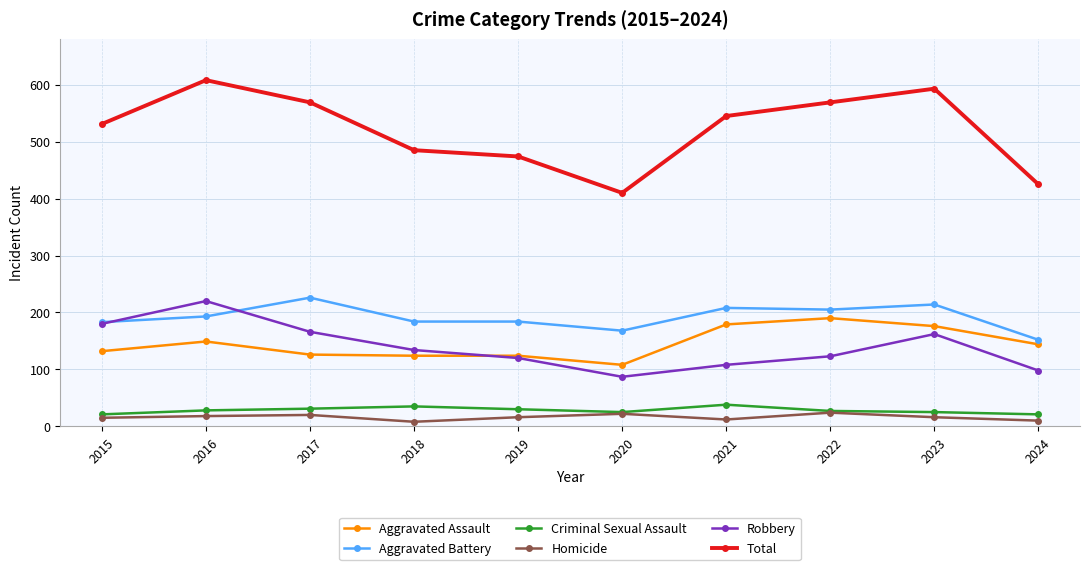

True or false: Homicide has a value of 8 at 2018.

True